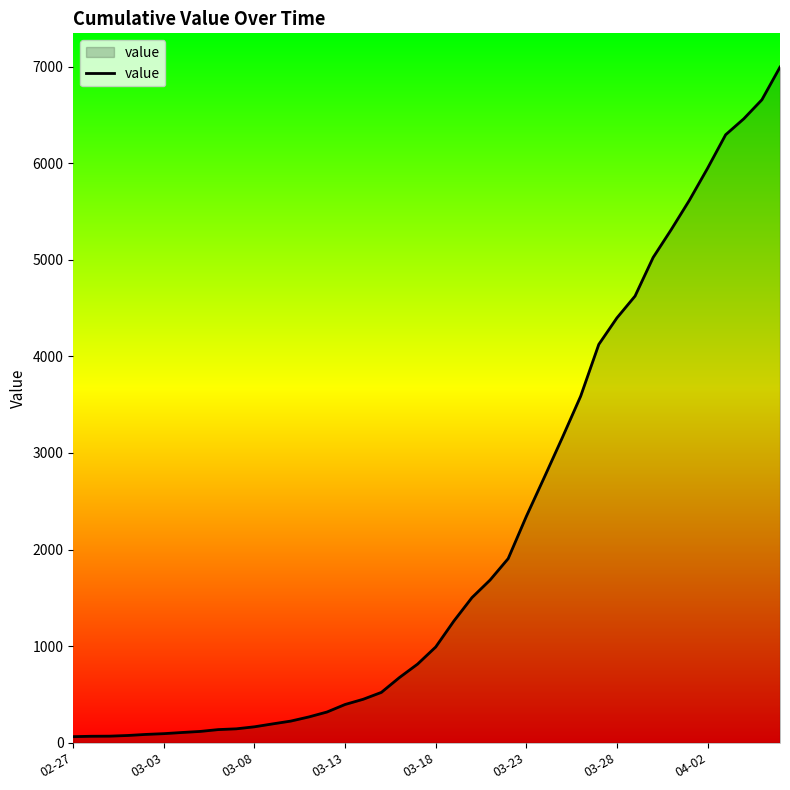

How many values are below 992?

20